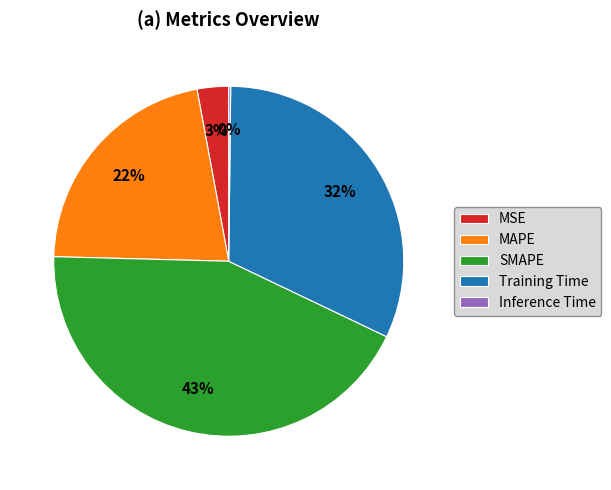

To the nearest percent, what is the combined percentage of Training Time and MSE?

35%